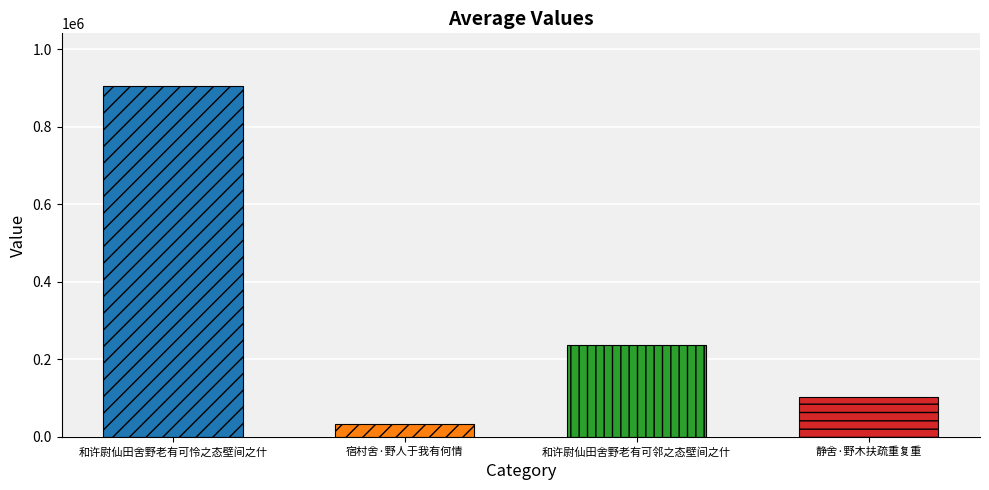

List the labels in order of value, smallest first.

宿村舍·野人于我有何情, 静舍·野木扶疏重复重, 和许尉仙田舍野老有可邻之态壁间之什, 和许尉仙田舍野老有可怜之态壁间之什